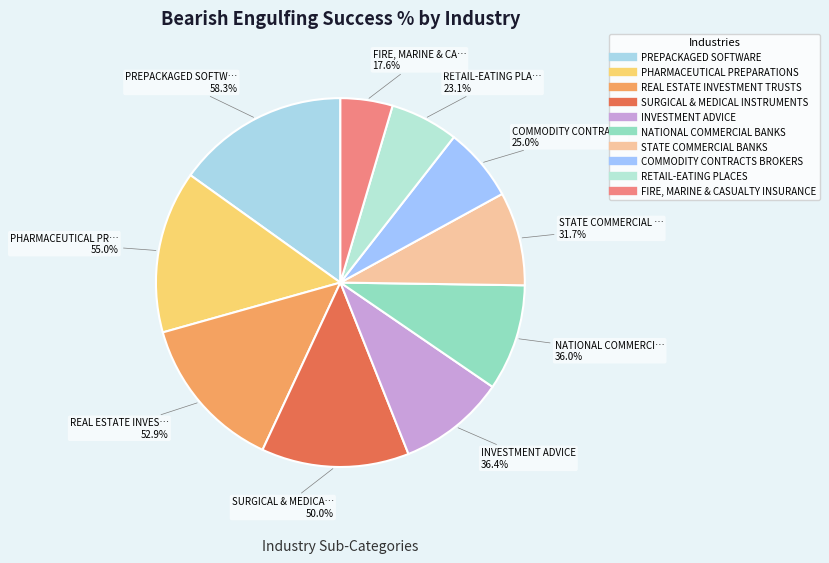

Do INVESTMENT ADVICE and COMMODITY CONTRACTS BROKERS together represent more than half of the pie?

No